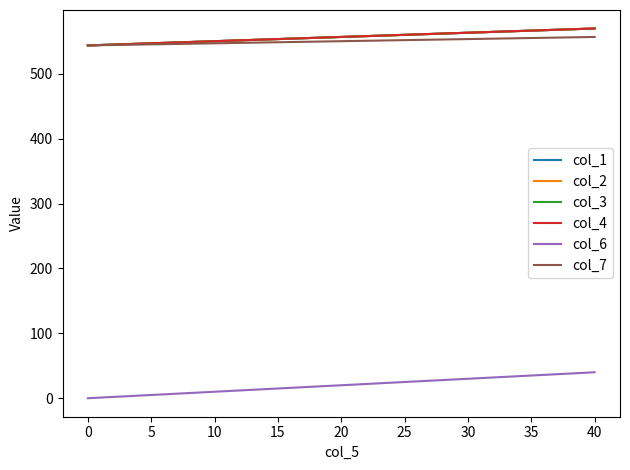

How many lines are shown in the chart?

6